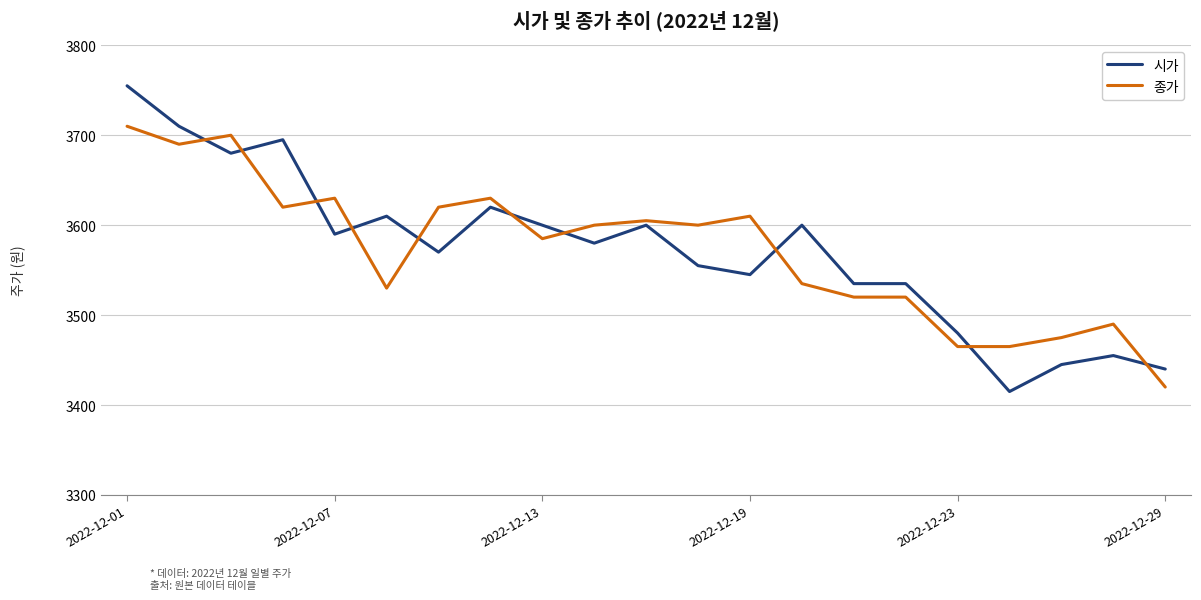

True or false: 종가 and 시가 intersect in this chart.

True